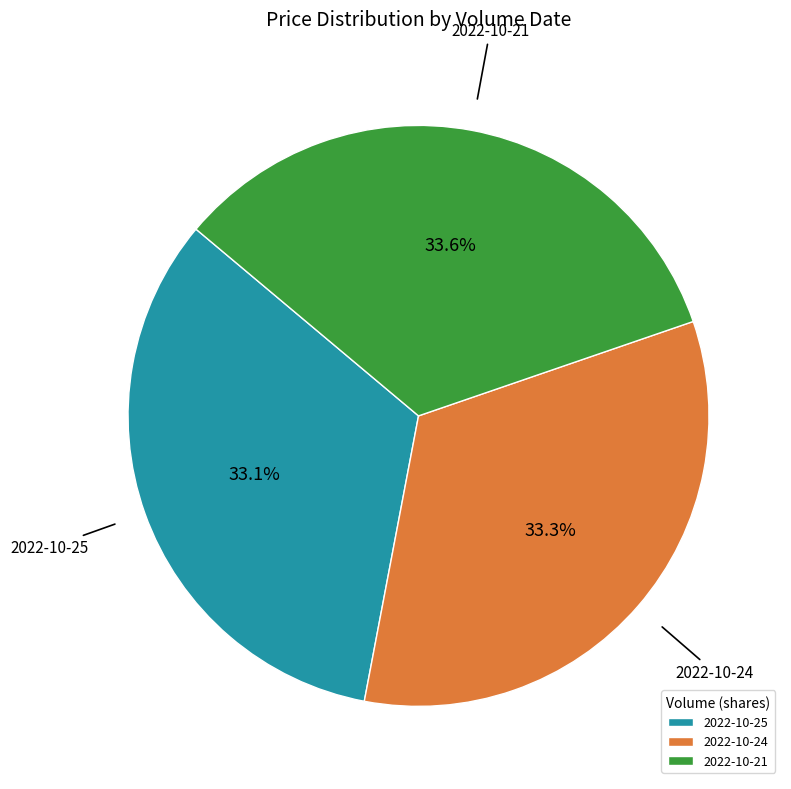

What percentage is NOT represented by 2022-10-25?

66.9%